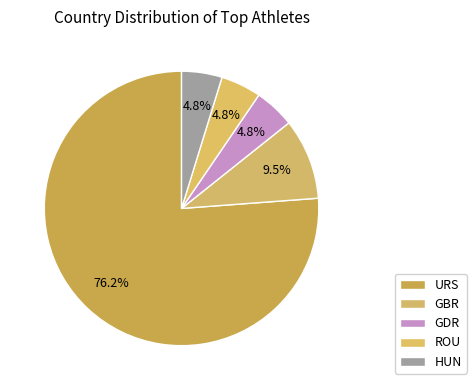

How many slices are in this pie chart?

5